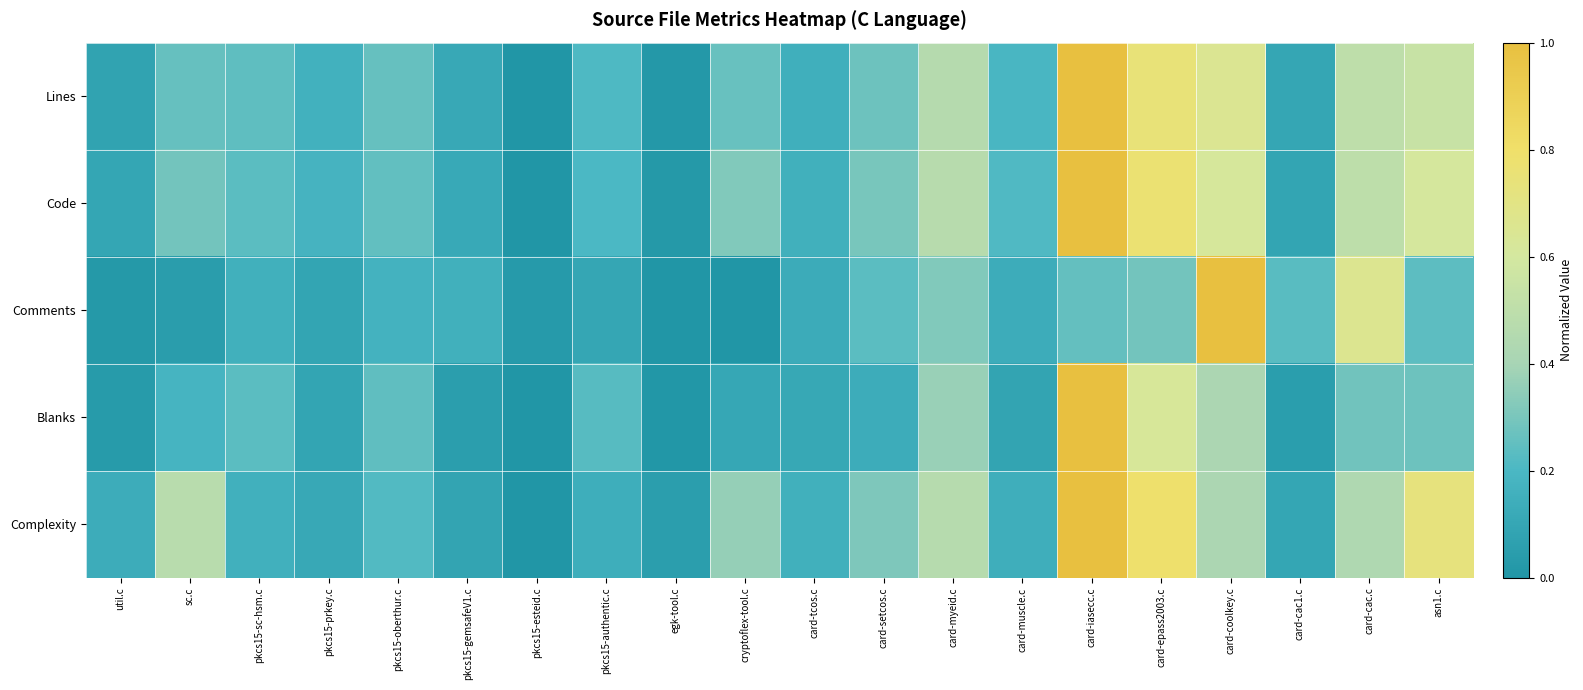

At which category is the sum across all series the highest?

card-iasecc.c